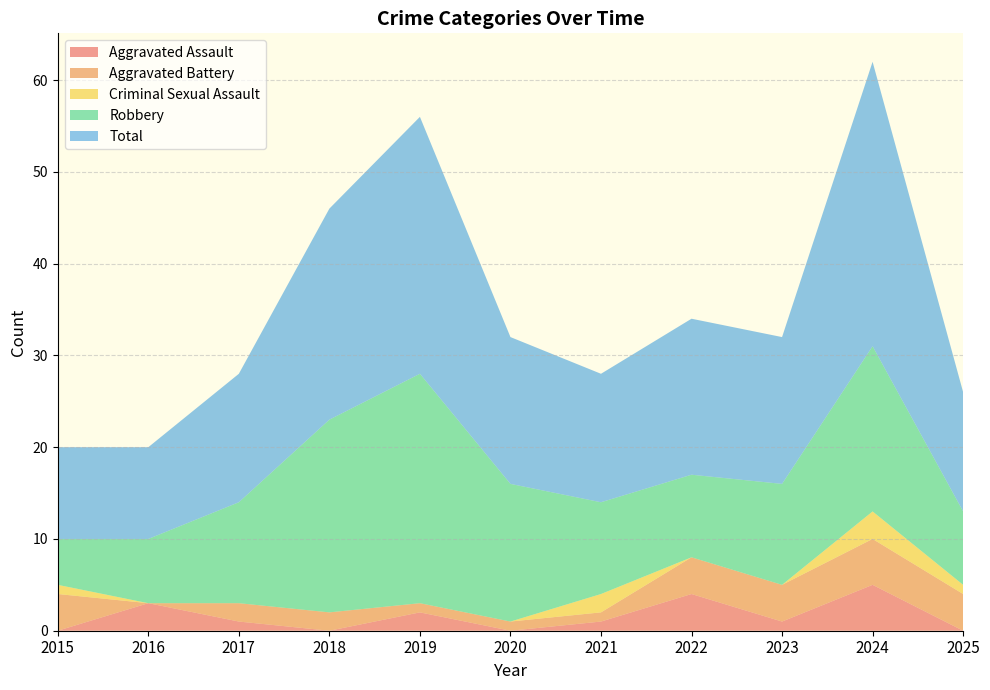

Reading left to right, extract all data points from this chart.

Aggravated Assault: 2015=0	2016=3	2017=1	2018=0	2019=2	2020=0	2021=1	2022=4	2023=1	2024=5	2025=0
Aggravated Battery: 2015=4	2016=0	2017=2	2018=2	2019=1	2020=1	2021=1	2022=4	2023=4	2024=5	2025=4
Criminal Sexual Assault: 2015=1	2016=0	2017=0	2018=0	2019=0	2020=0	2021=2	2022=0	2023=0	2024=3	2025=1
Robbery: 2015=5	2016=7	2017=11	2018=21	2019=25	2020=15	2021=10	2022=9	2023=11	2024=18	2025=8
Total: 2015=10	2016=10	2017=14	2018=23	2019=28	2020=16	2021=14	2022=17	2023=16	2024=31	2025=13